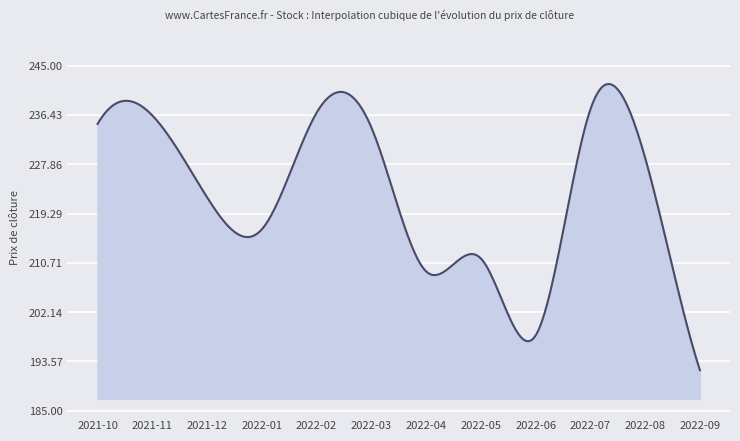

What is the average value?

222.6